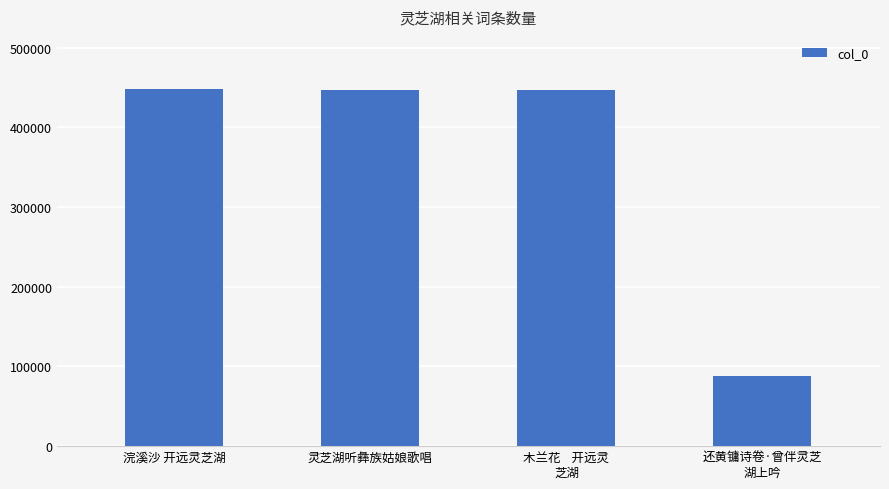

What is the change in value from 浣溪沙 开远灵芝湖 to 还黄镛诗卷·曾伴灵芝
湖上吟?

-359604